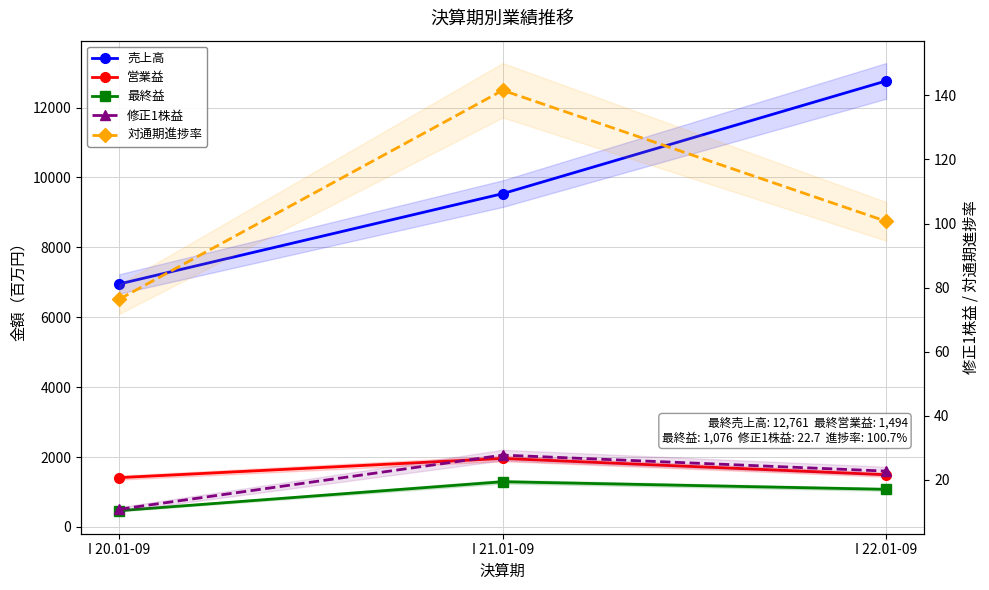

True or false: 修正1株益 has a value of 22.7 at I 22.01-09.

True